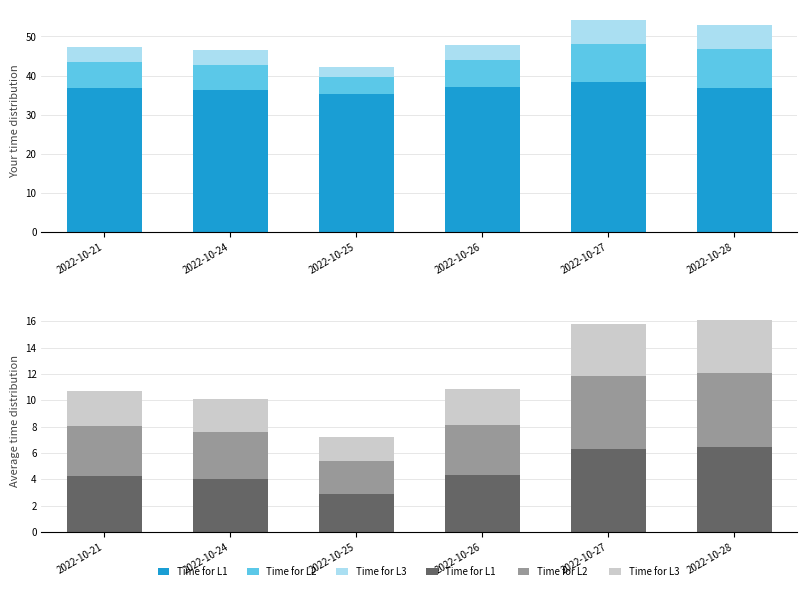

Which series has the largest total across all categories?

Time for L1